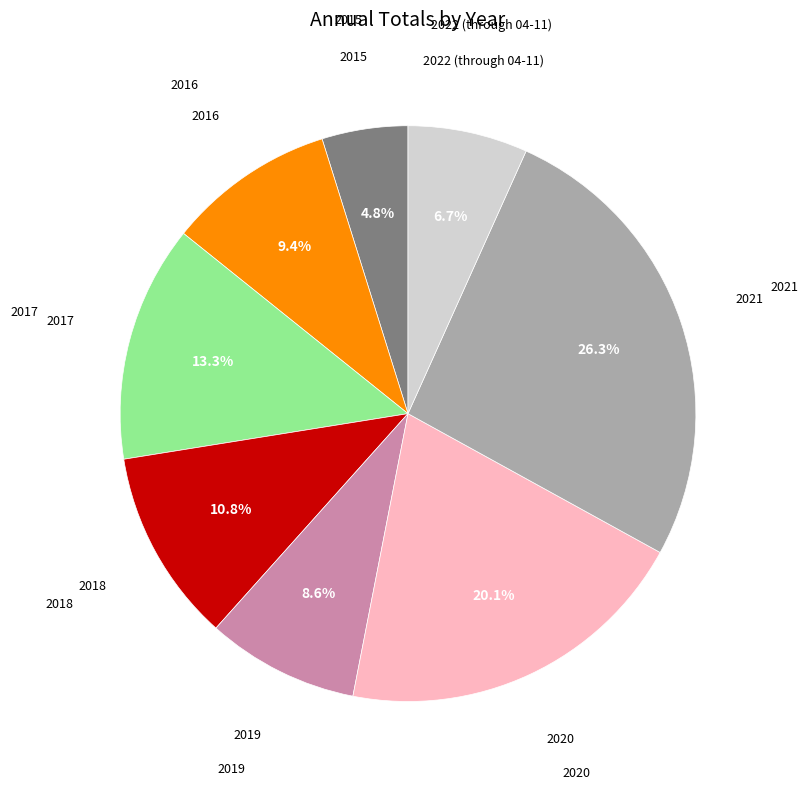

Rank the categories by value from highest to lowest.

2021, 2020, 2017, 2018, 2016, 2019, 2022 (through 04-11), 2015